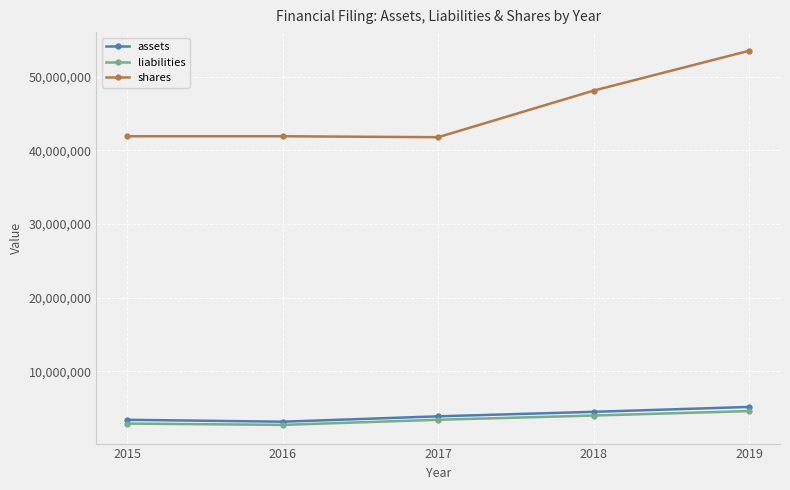

Does the chart have visible grid lines?

Yes